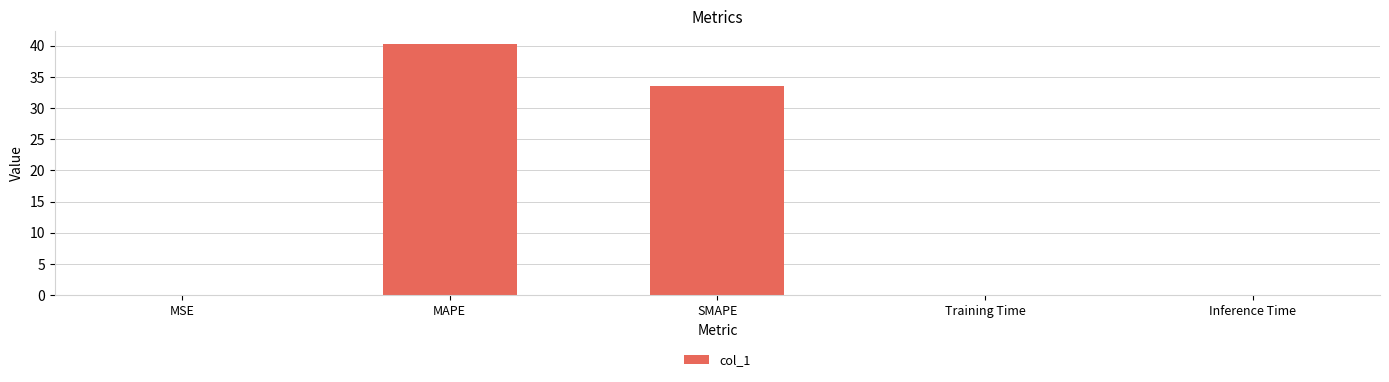

Read the value at SMAPE.

33.5